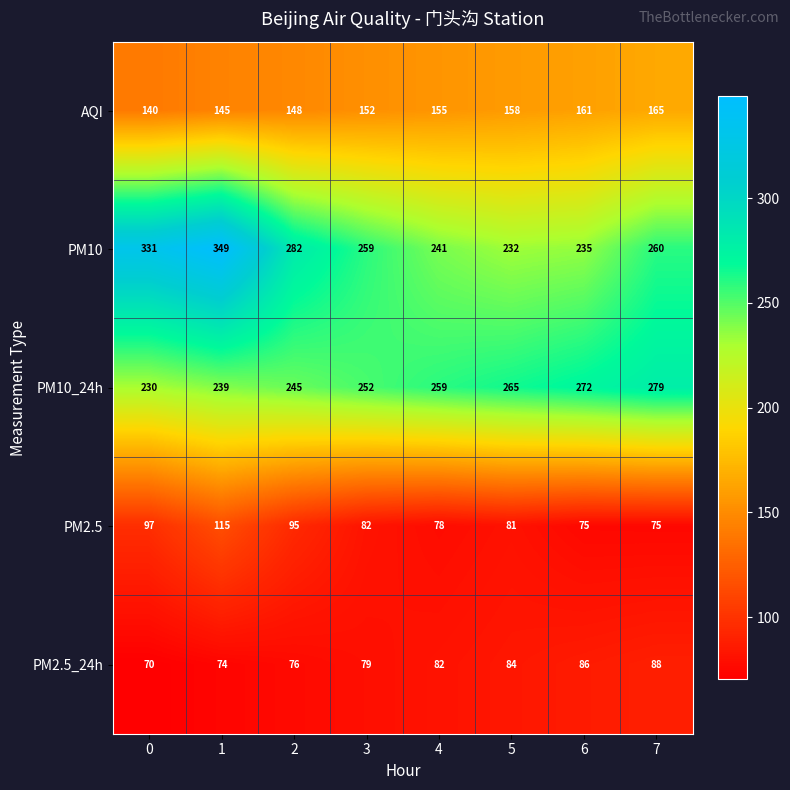

How many data points in PM2.5 are less than 82?

4